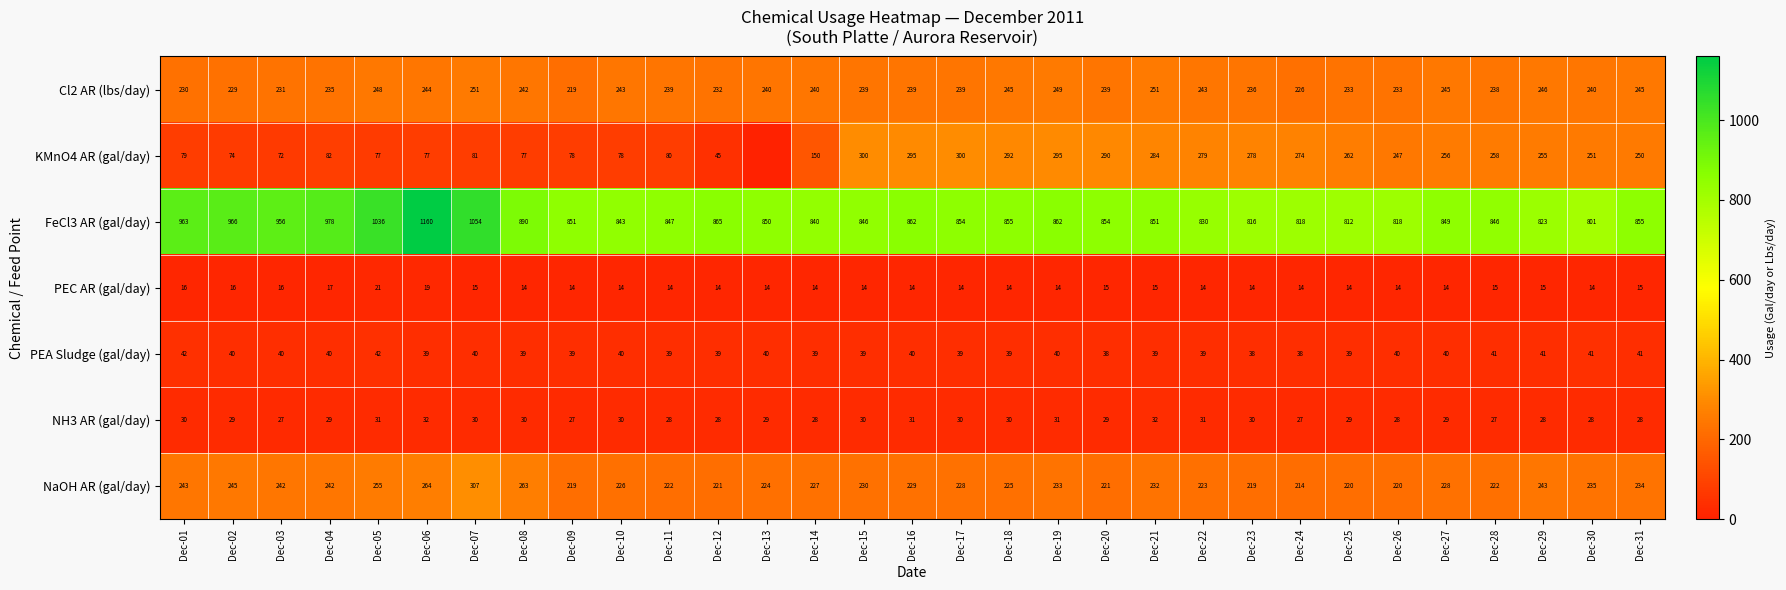

What is the total value across all series at Dec-09?

1447